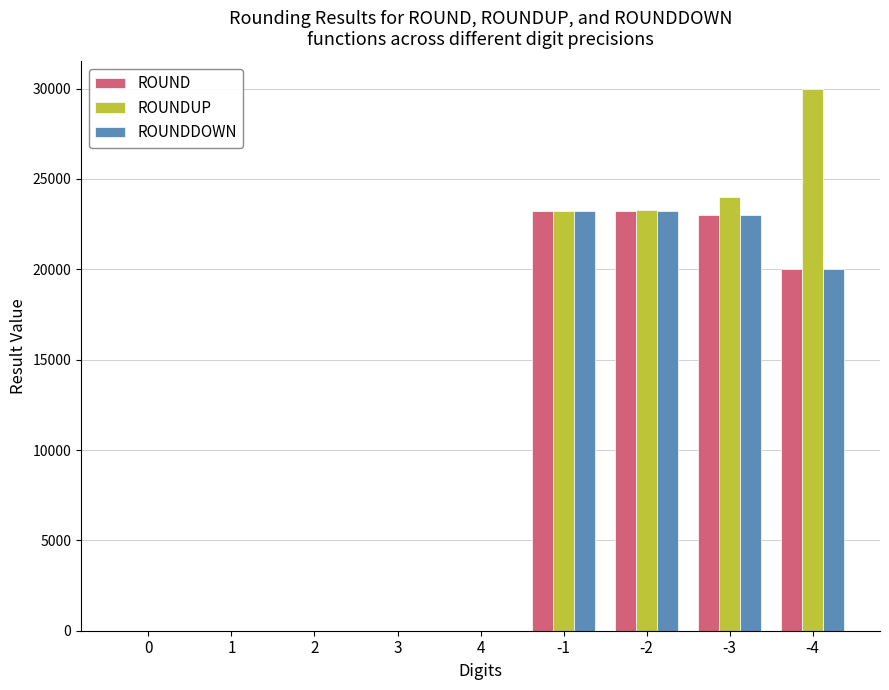

At which label is ROUNDDOWN closest to 11622?

-4